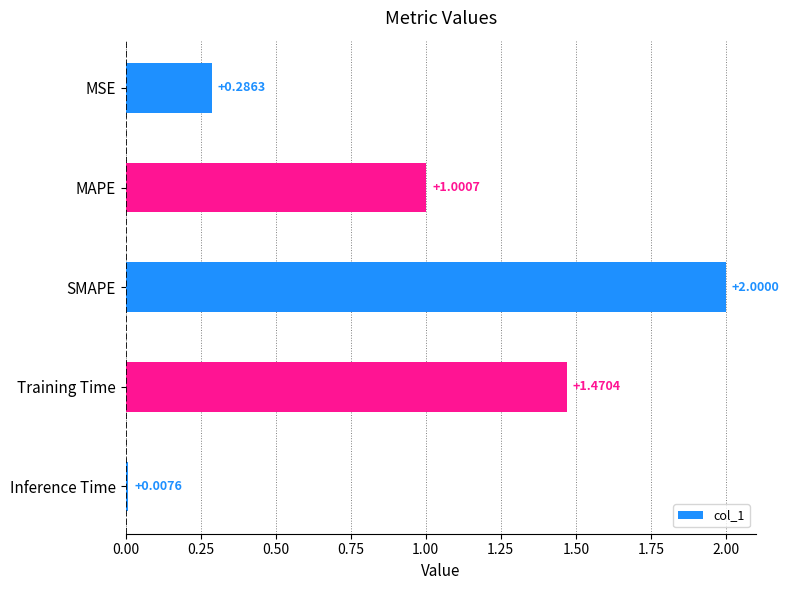

What is the difference between the maximum and minimum values?

2.0